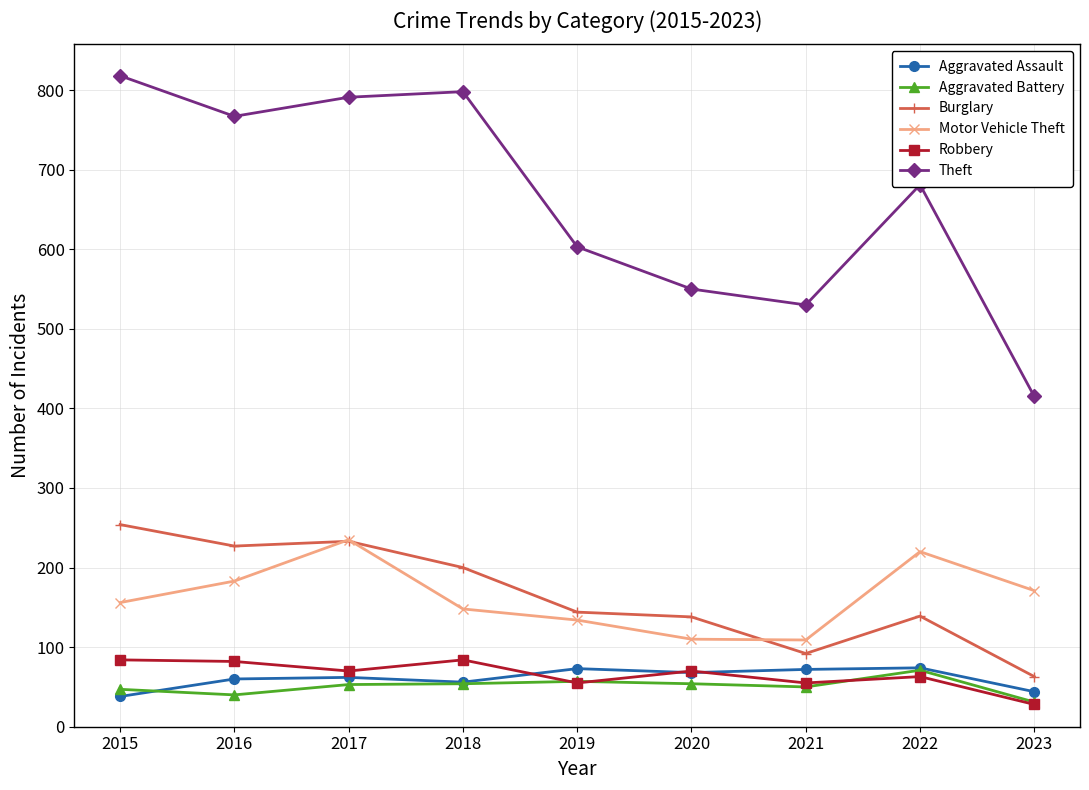

At how many categories does at least one series exceed 576?

6